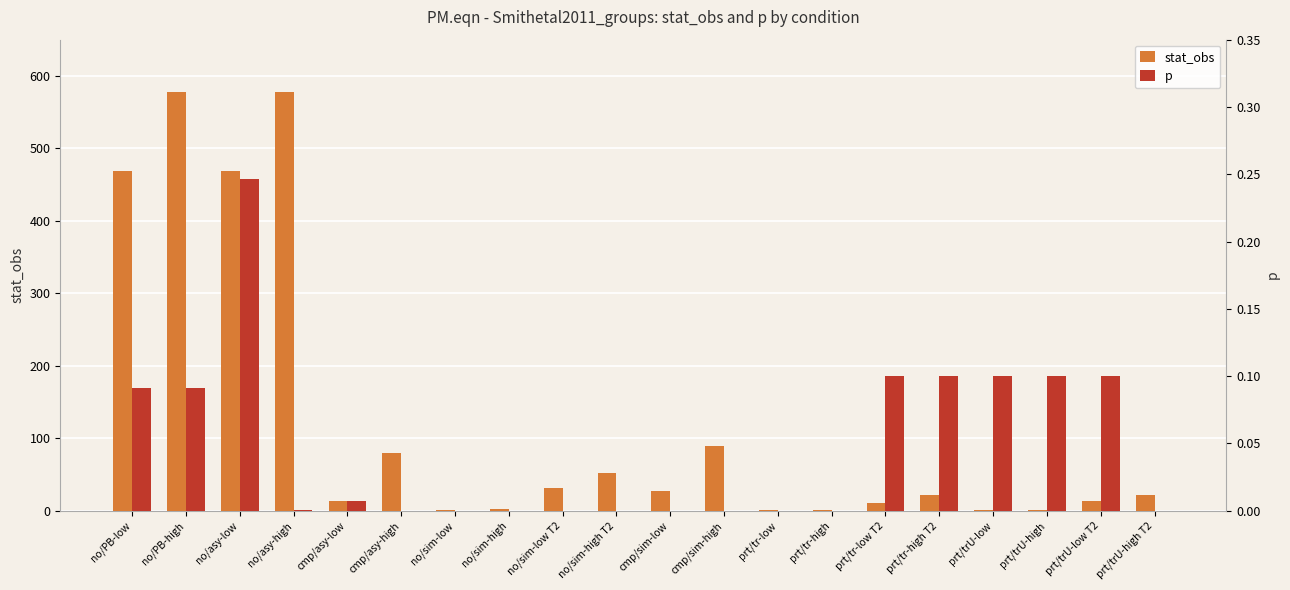

Which series has the largest total across all categories?

stat_obs